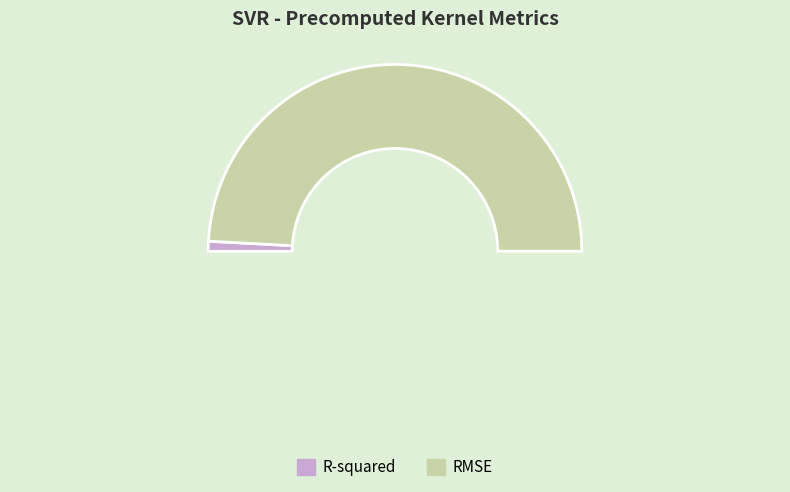

Which slice is the smallest?

R-squared